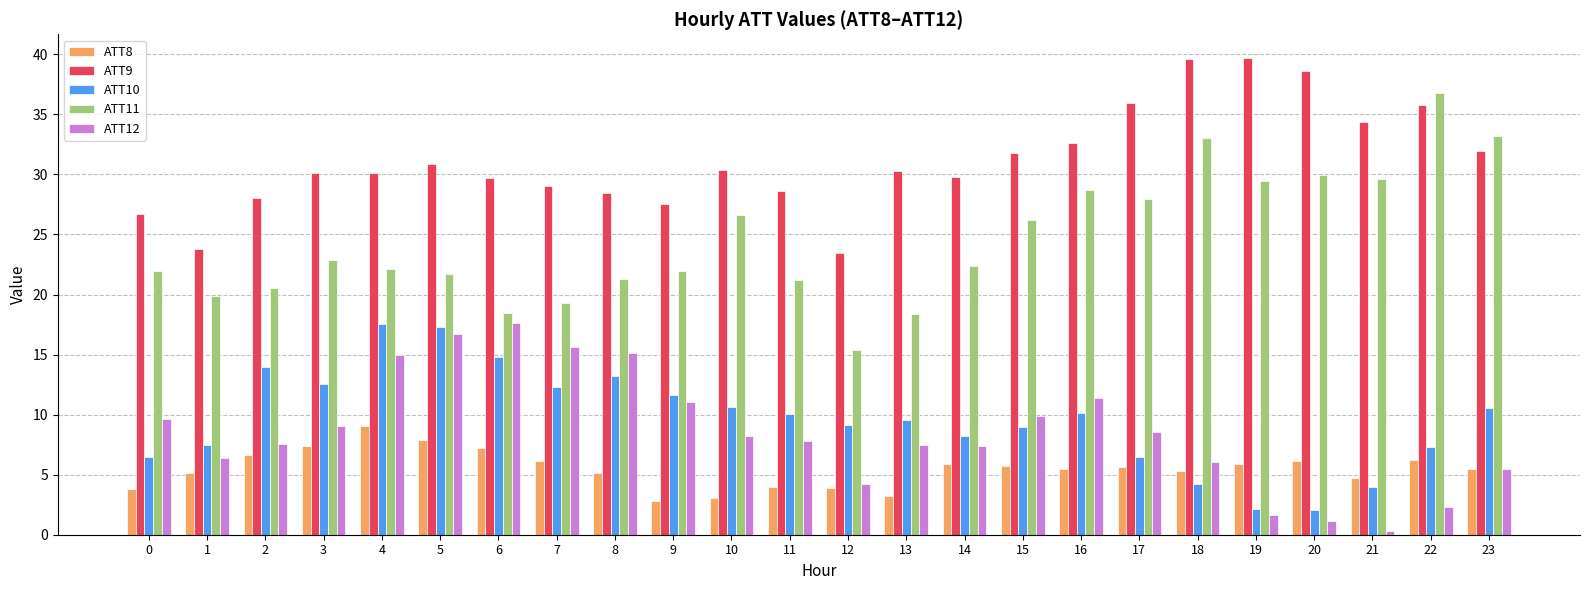

At which label is ATT11 closest to 26?

15